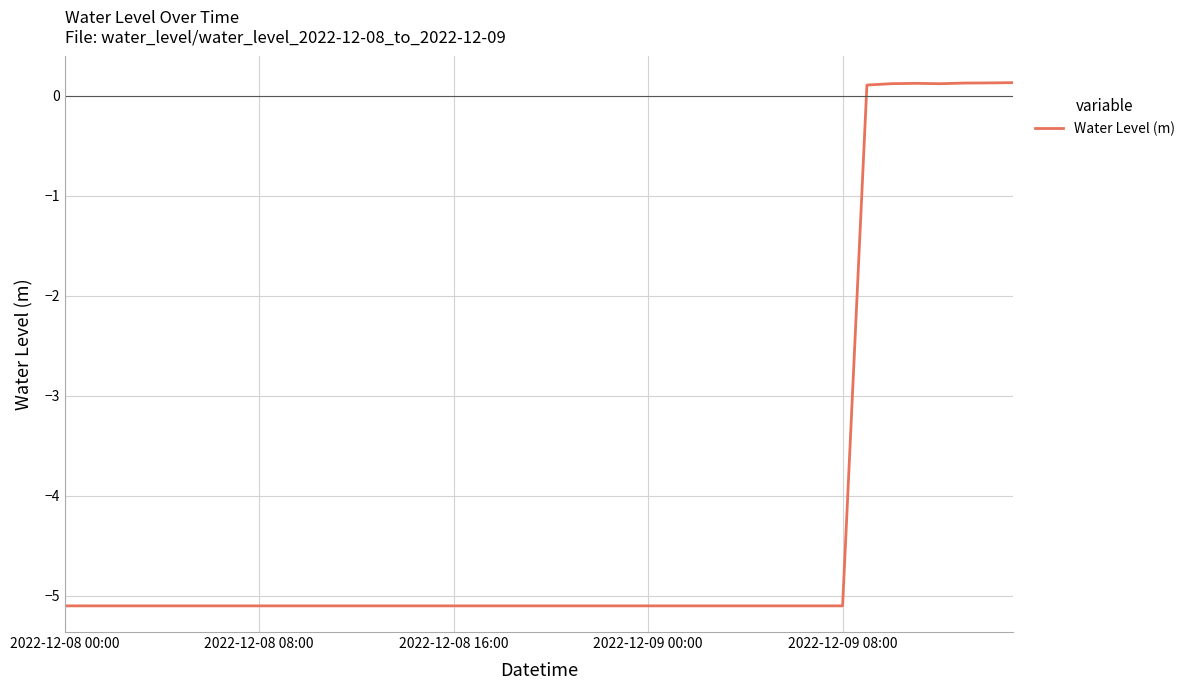

What is the smallest value displayed?

-5.1